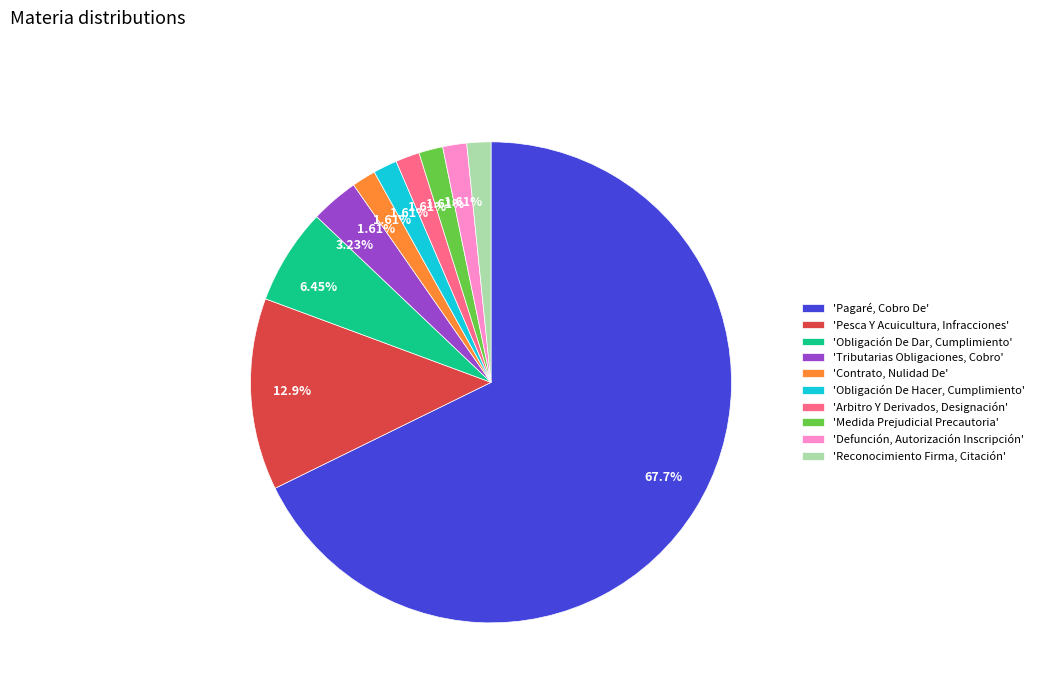

Which has a higher value, 'Obligación De Dar, Cumplimiento' or 'Defunción, Autorización Inscripción'?

'Obligación De Dar, Cumplimiento'